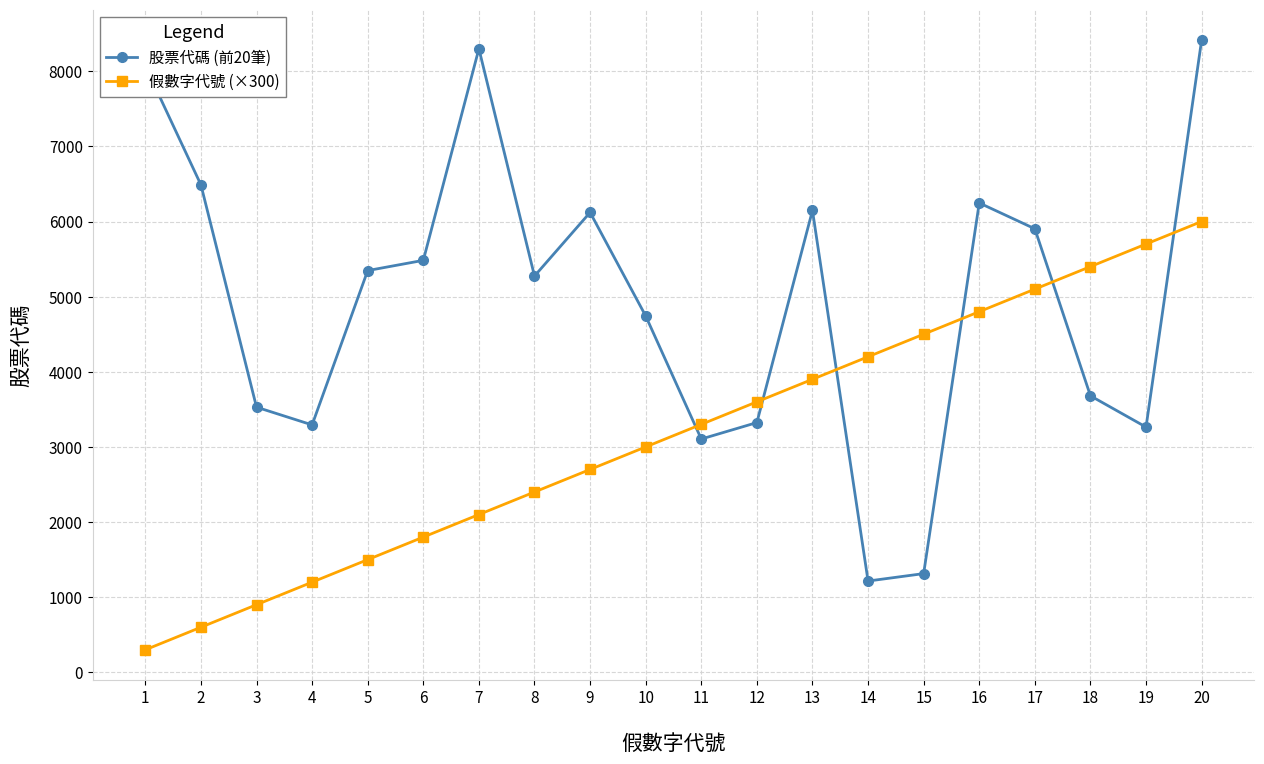

Is the value of 股票代碼 (前20筆) at 15 greater than the value of 假數字代號 (×300) at 6?

No